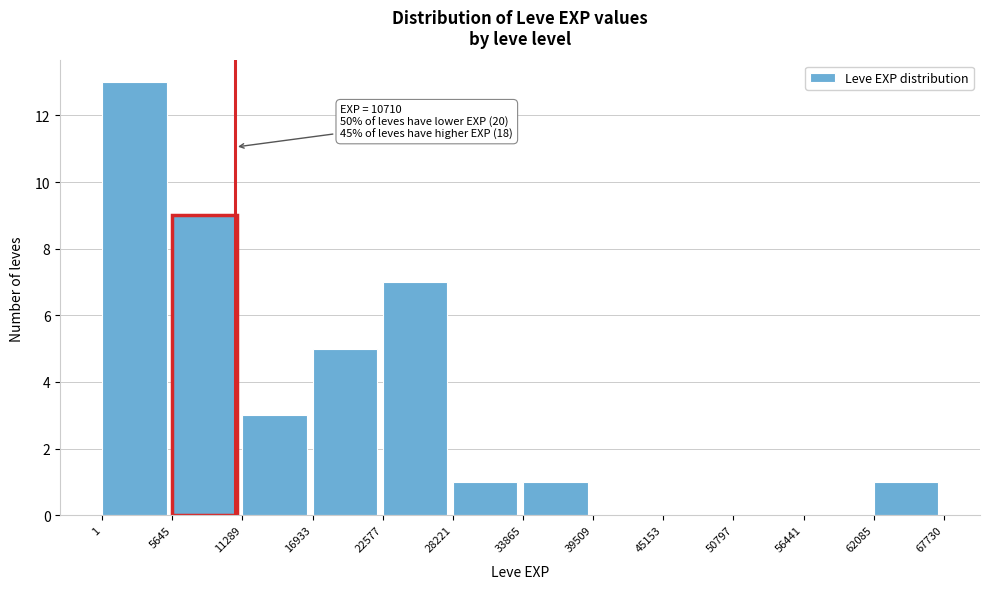

Which range on the x-axis has the tallest bar?

1 to 5645